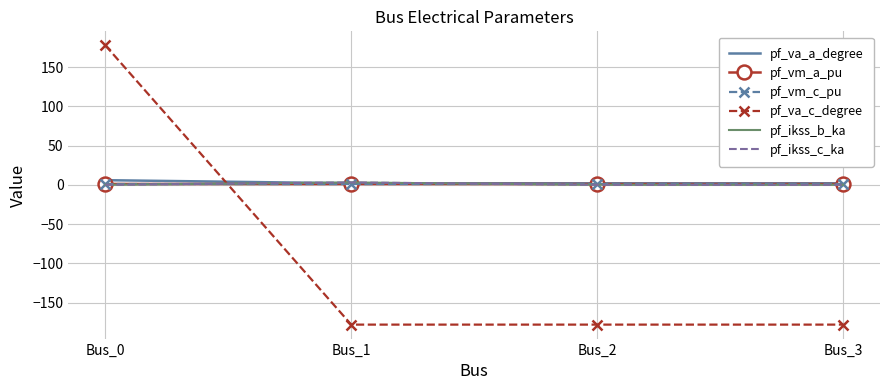

List the series in order of their peak value, highest first.

pf_va_c_degree, pf_va_a_degree, pf_ikss_b_ka, pf_ikss_c_ka, pf_vm_a_pu, pf_vm_c_pu